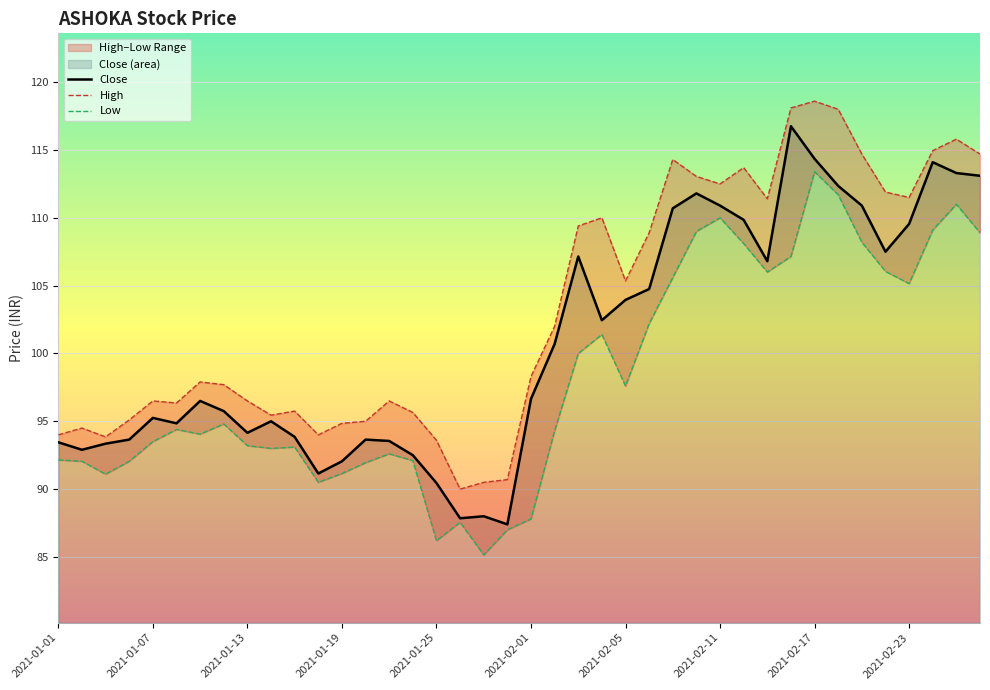

What are all the series names shown in the legend?

Close, High, Low